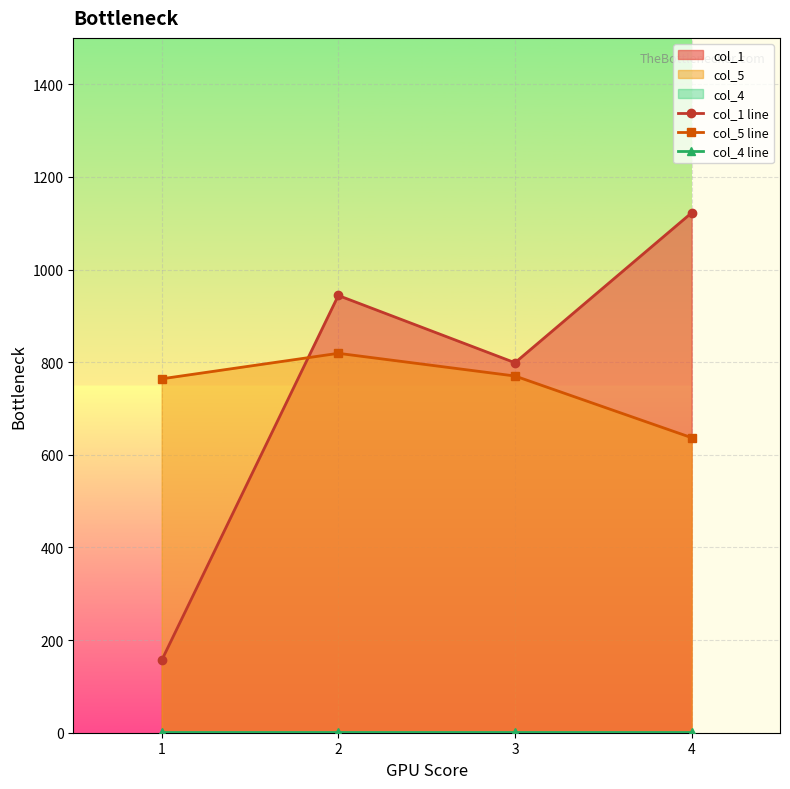

Is the value of col_1 line at 4 greater than the value of col_4 line at 2?

Yes